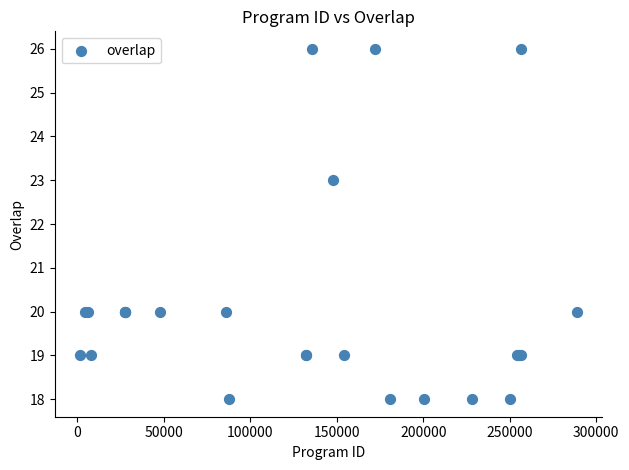

What Y value in the scatter plot is closest to 22?

23